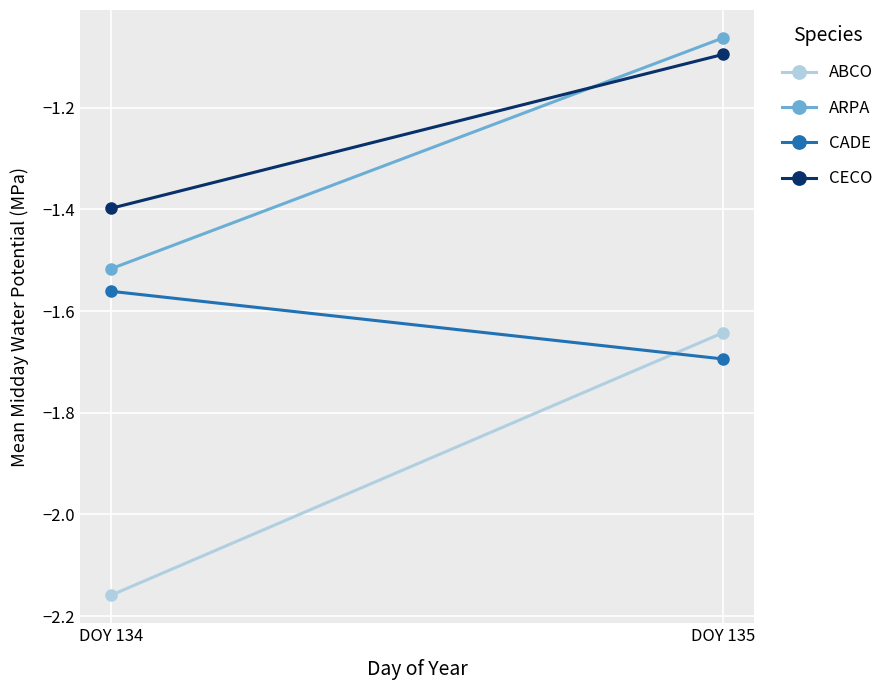

What is the lowest value of the ABCO series?

-2.2